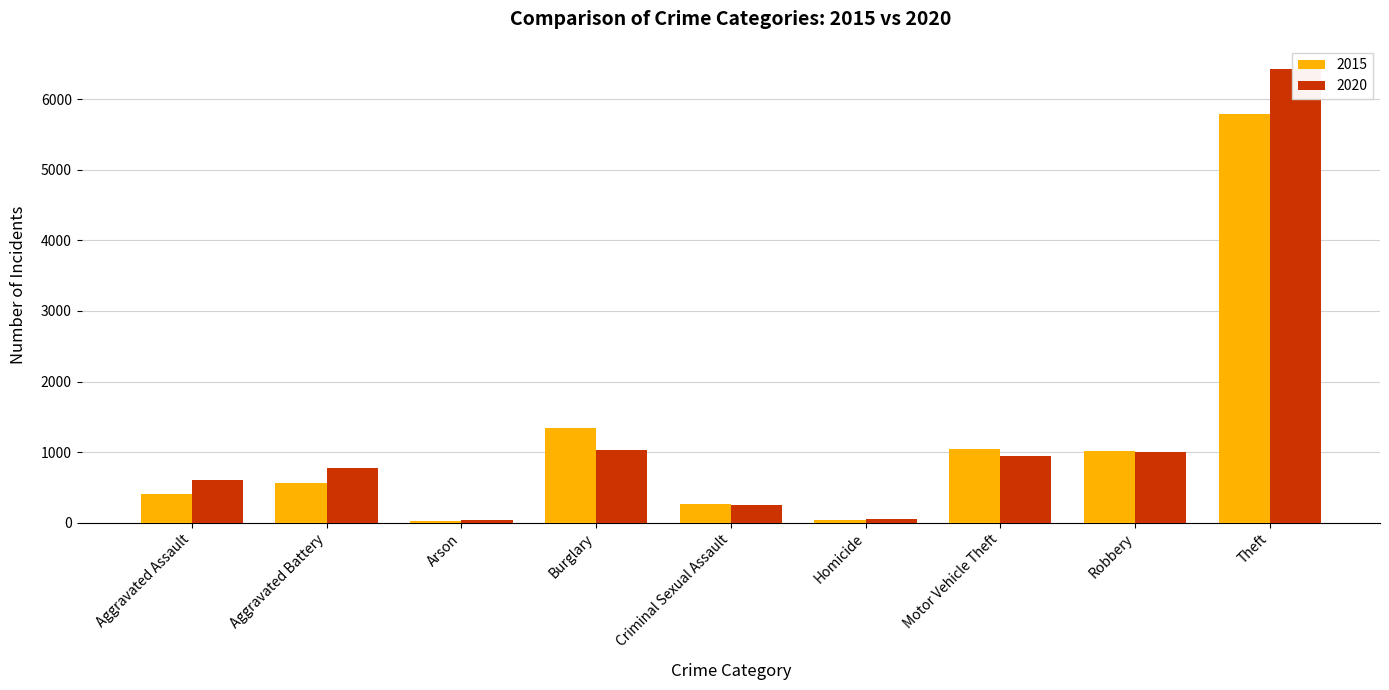

Is the value of 2015 at Theft greater than the value of 2020 at Homicide?

Yes